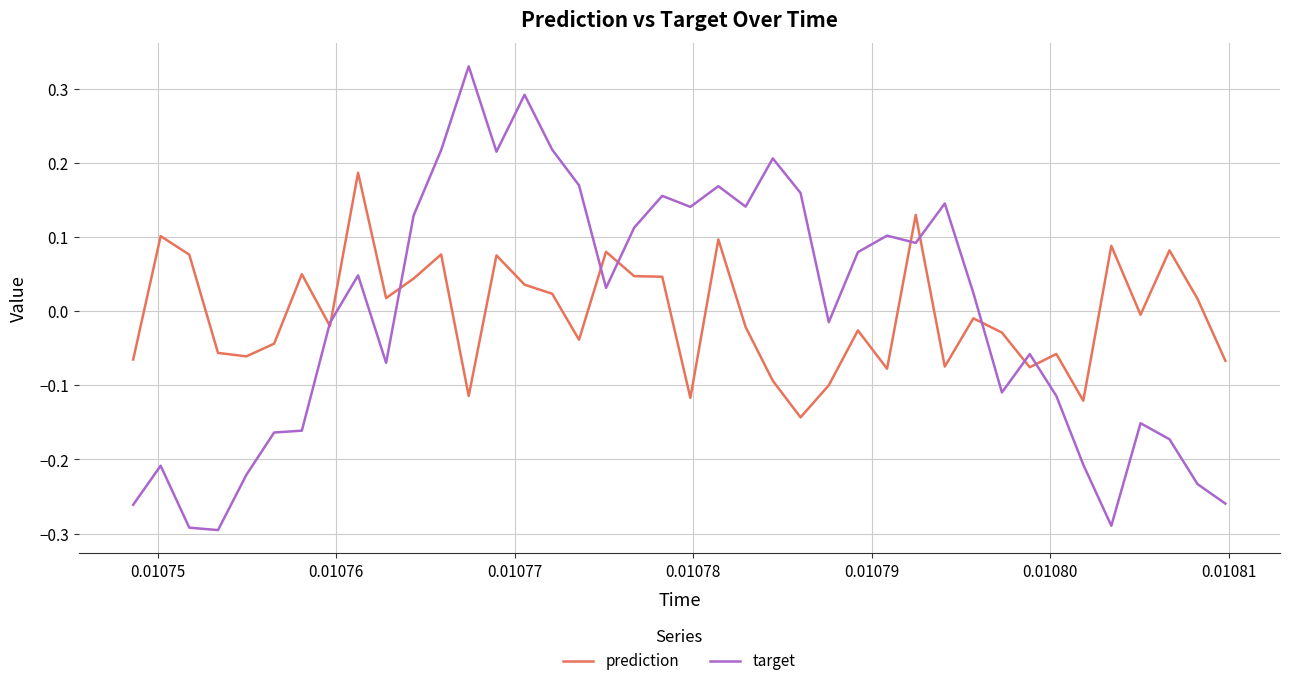

Which series has the widest spread of values?

target